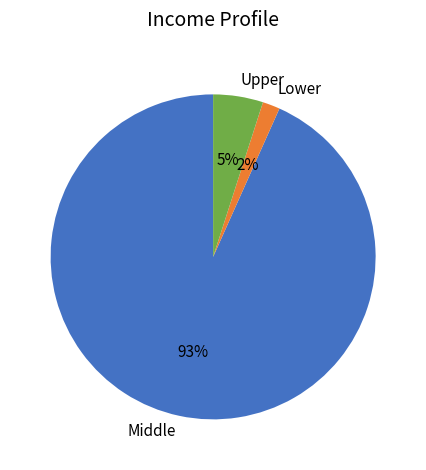

Do Upper and Lower together represent more than half of the pie?

No